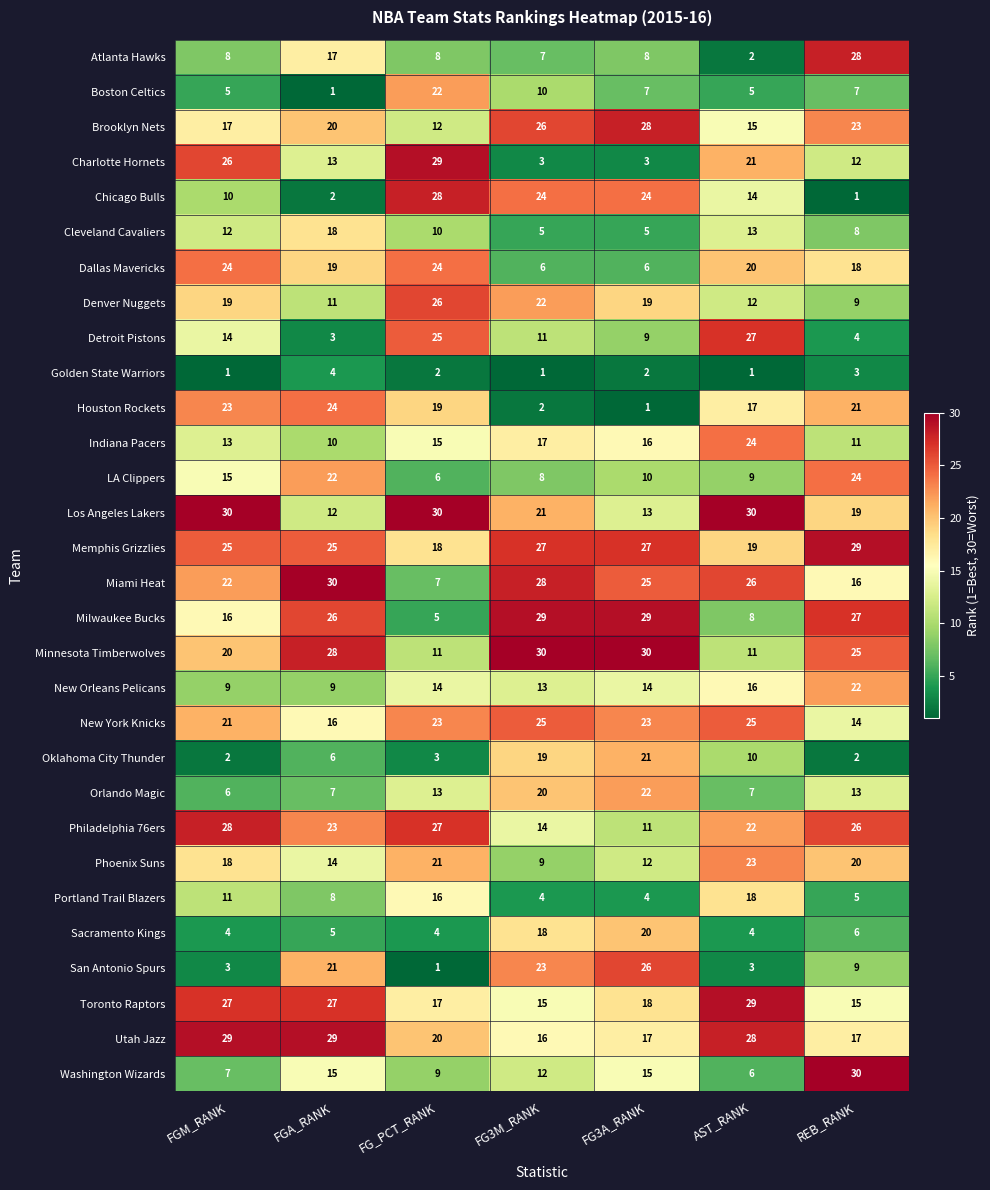

What is the lowest value of the New Orleans Pelicans series?

9